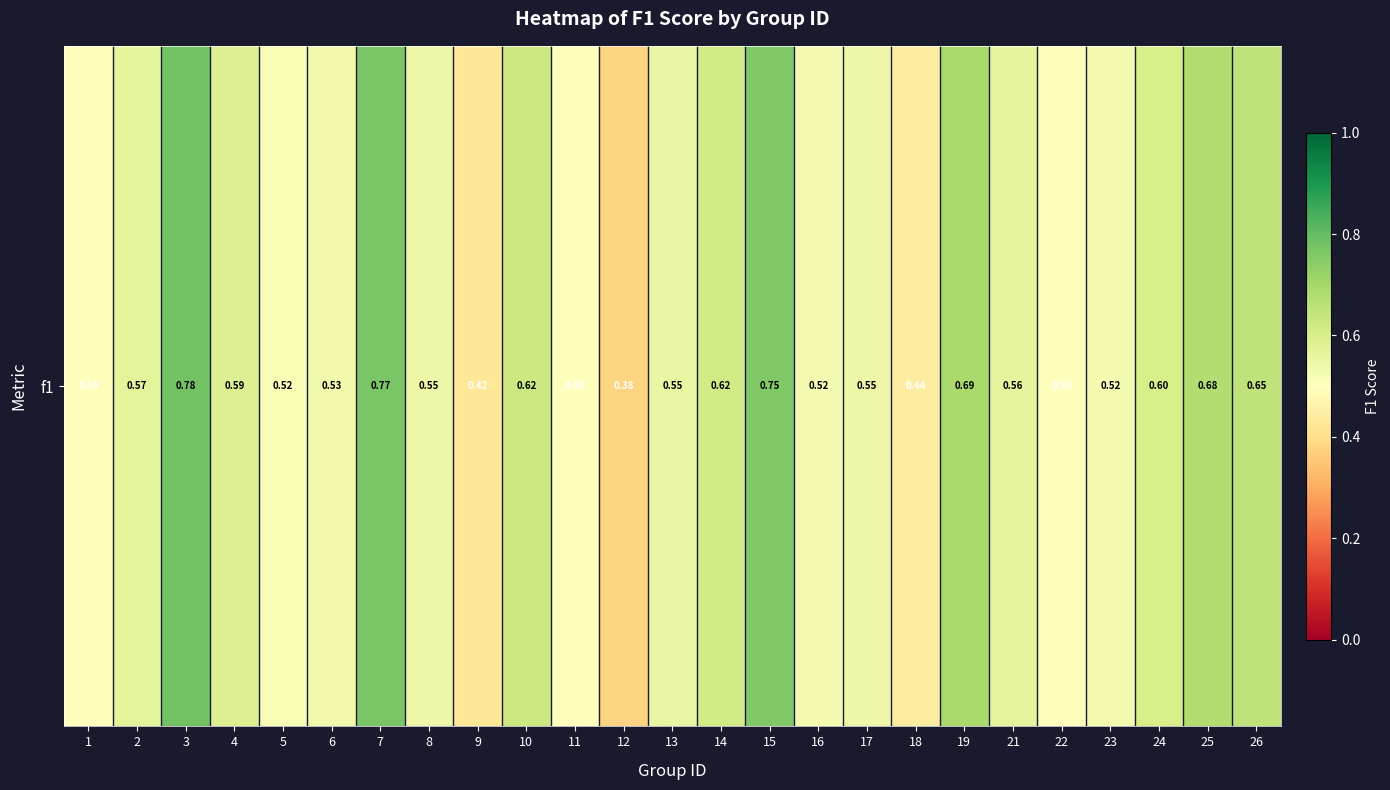

Which label corresponds to the smallest value in the chart?

12